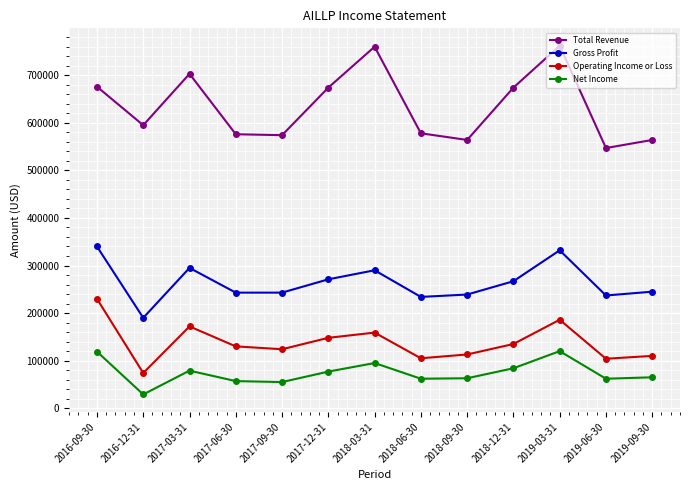

What is the label of the 1st point from the right?

2019-09-30